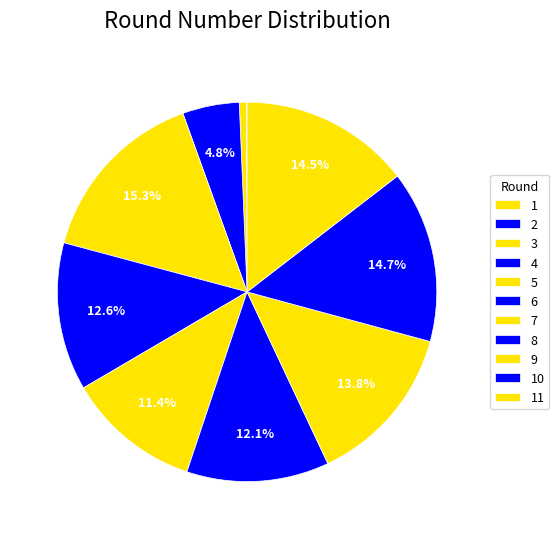

What is the total percentage of 9 and 7?

25.2%